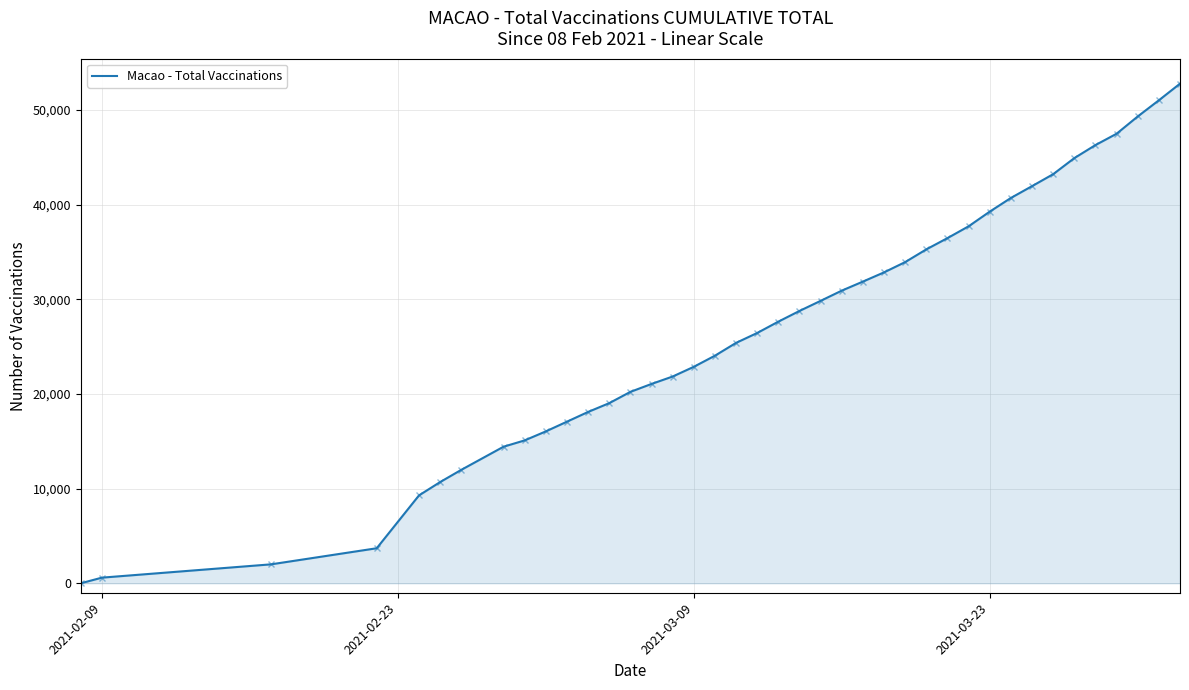

What is the maximum value shown in the chart?

52772